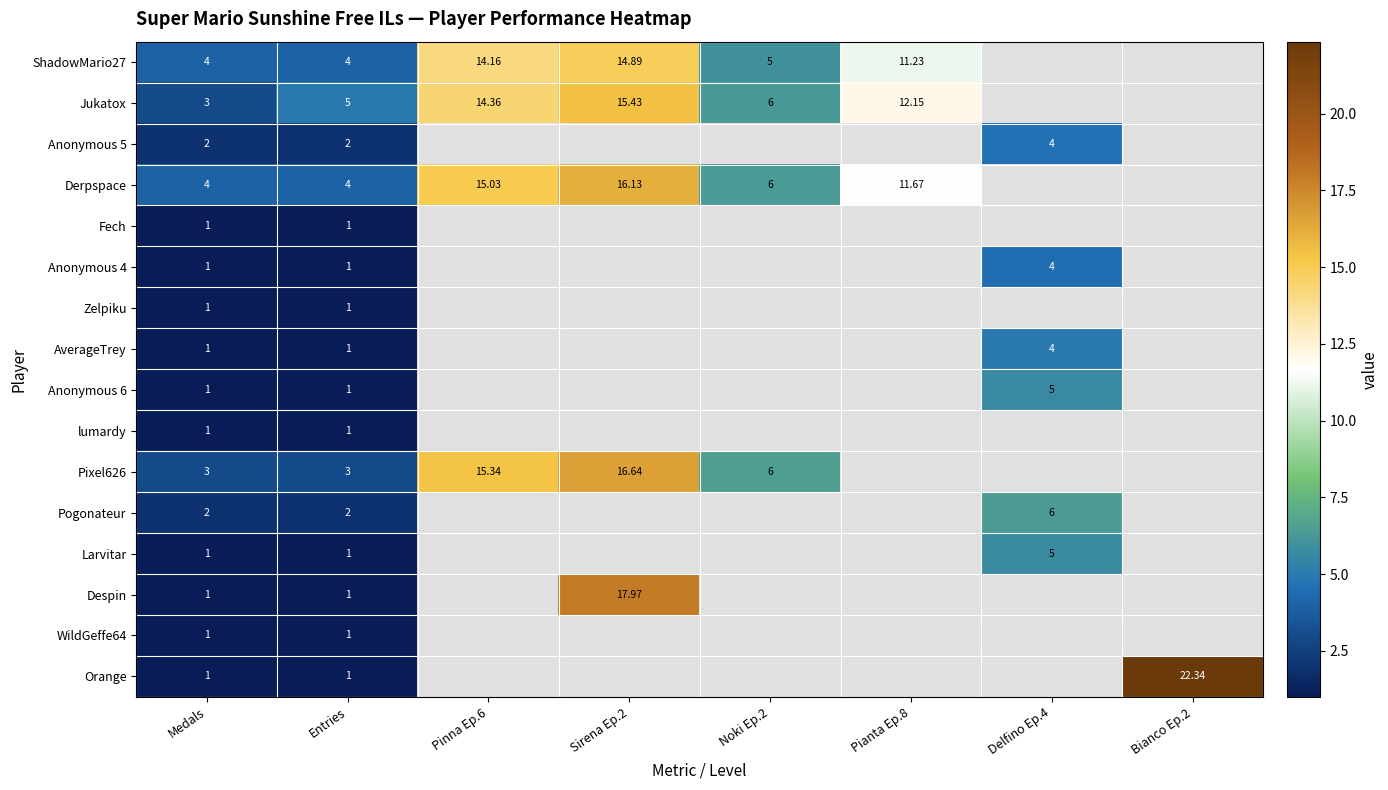

How many categories are shown in the chart?

8